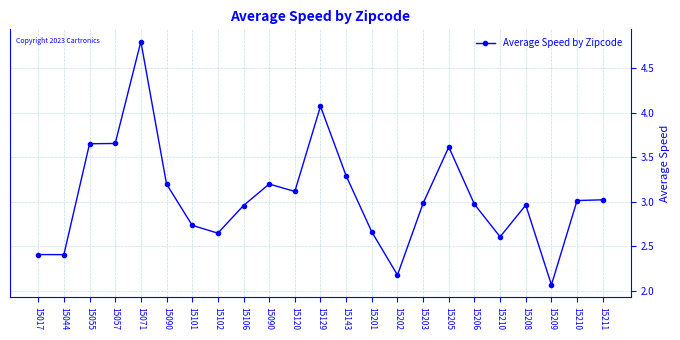

List the labels in order of value, smallest first.

15209, 15202, 15044, 15017, 15210, 15102, 15201, 15101, 15106, 15208, 15206, 15203, 15210, 15211, 15120, 15090, 15090, 15143, 15205, 15055, 15057, 15129, 15071